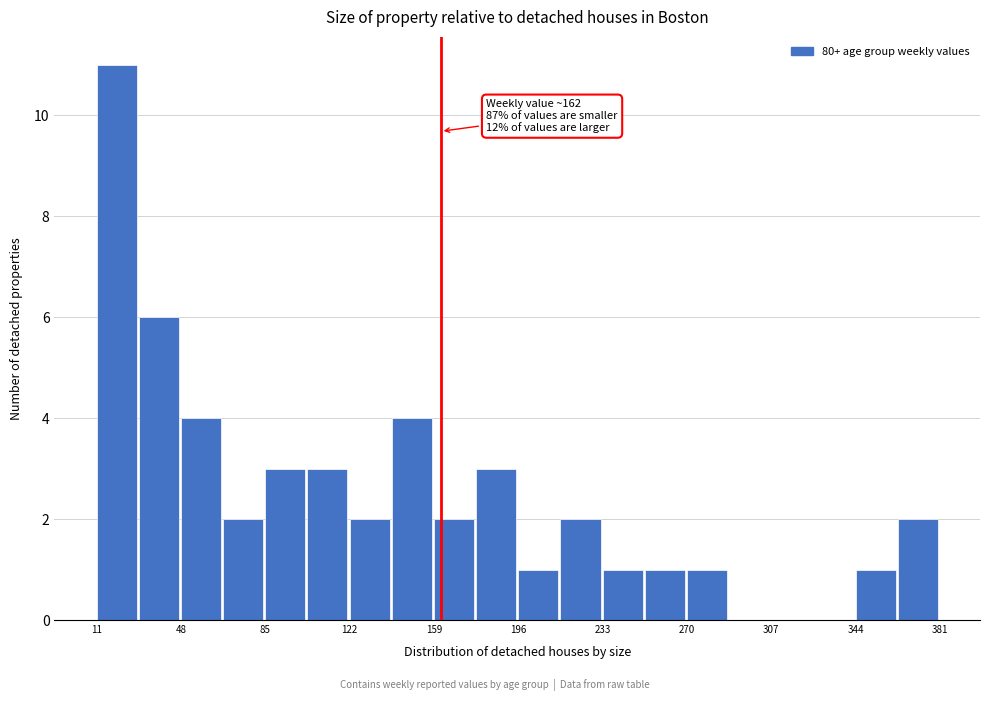

Around what value on the x-axis is the tallest bar? Give the approximate position of its centre, as read against the axis.

20